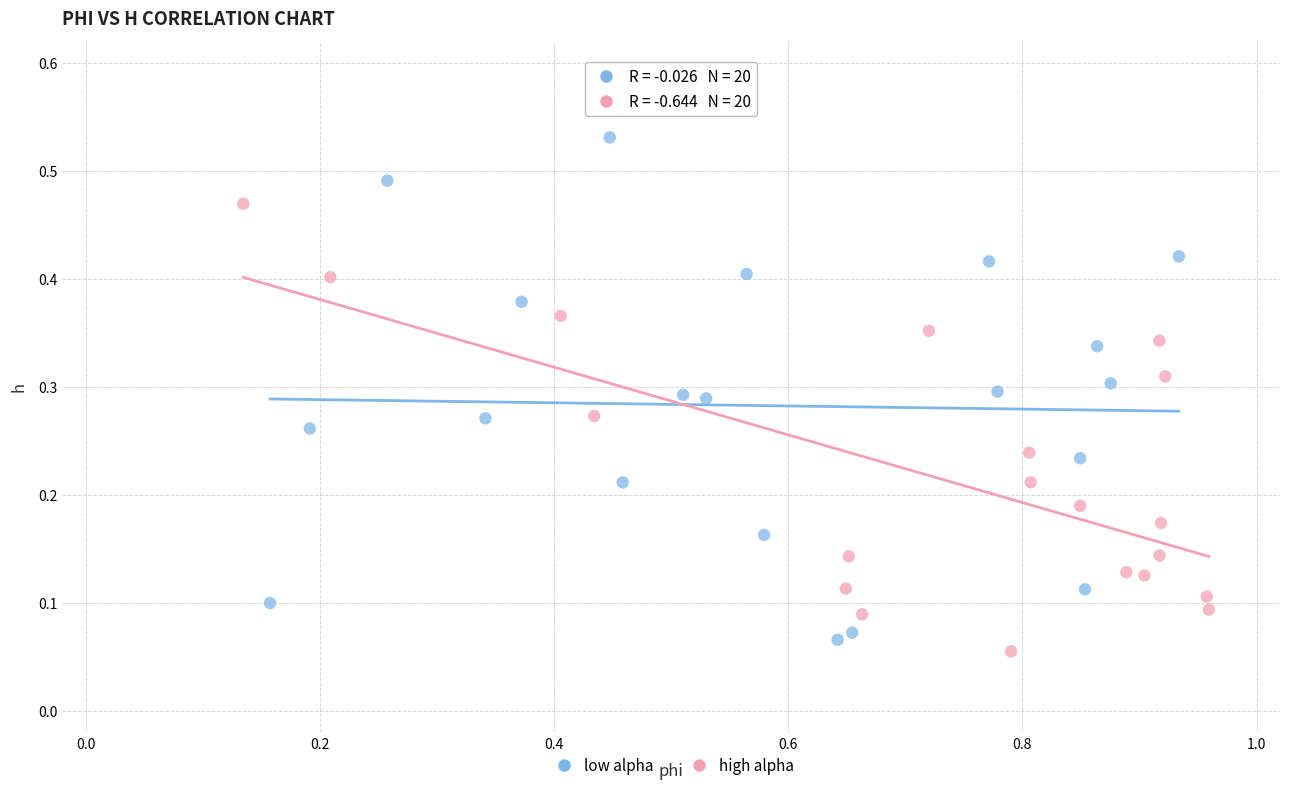

Which series reaches the minimum Y coordinate?

high alpha